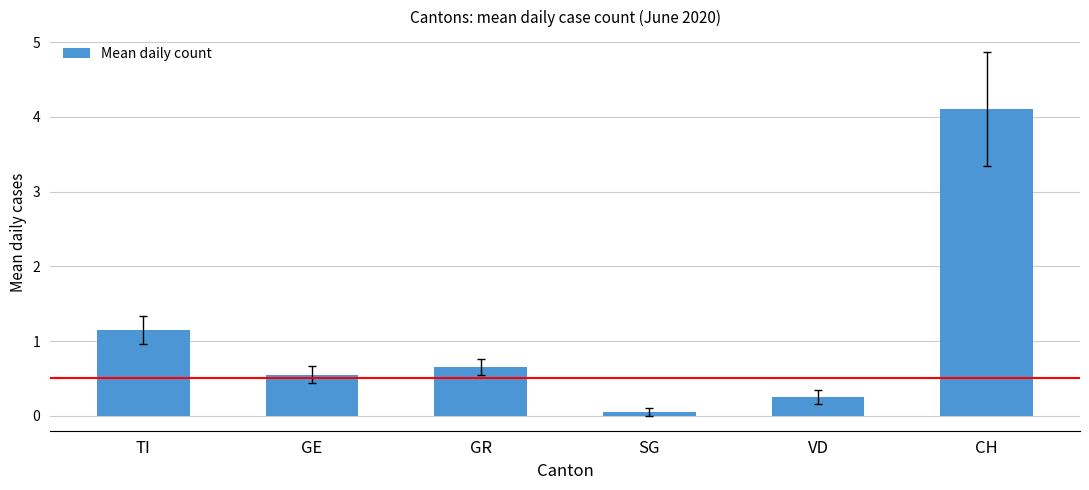

Which has a higher value, VD or GR?

GR